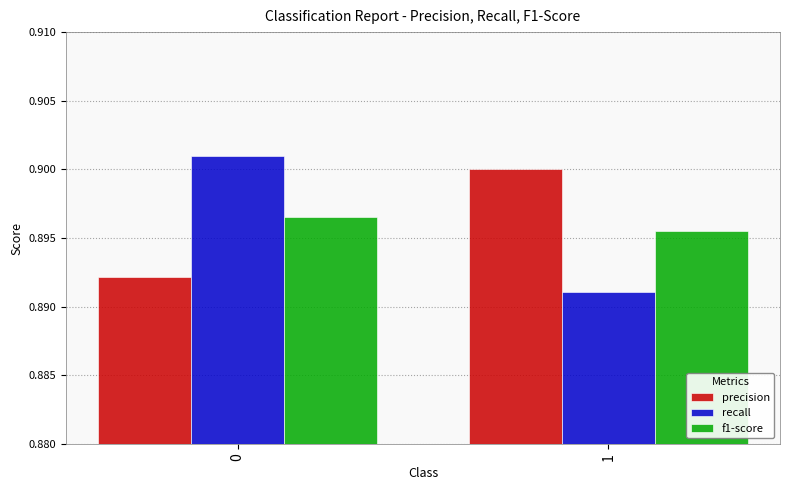

Is it true that f1-score equals 0.6 at 0?

False